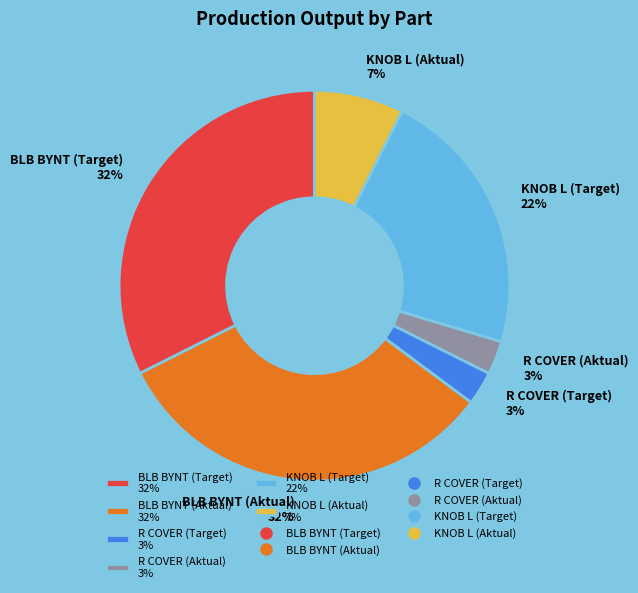

To the nearest percent, what is the average slice percentage?

17%